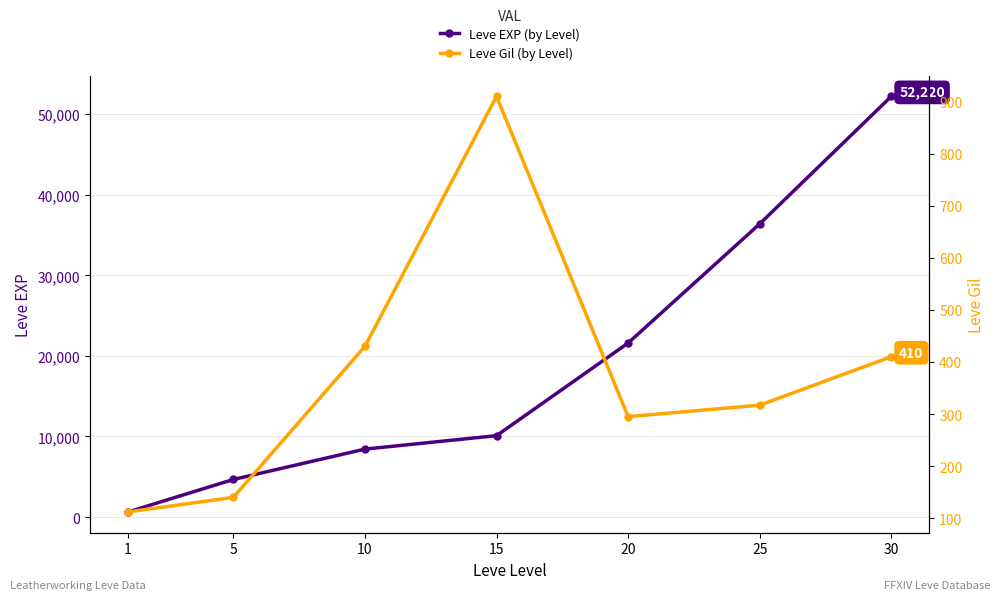

Rank the series at 15 from lowest to highest value.

Leve Gil (by Level), Leve EXP (by Level)